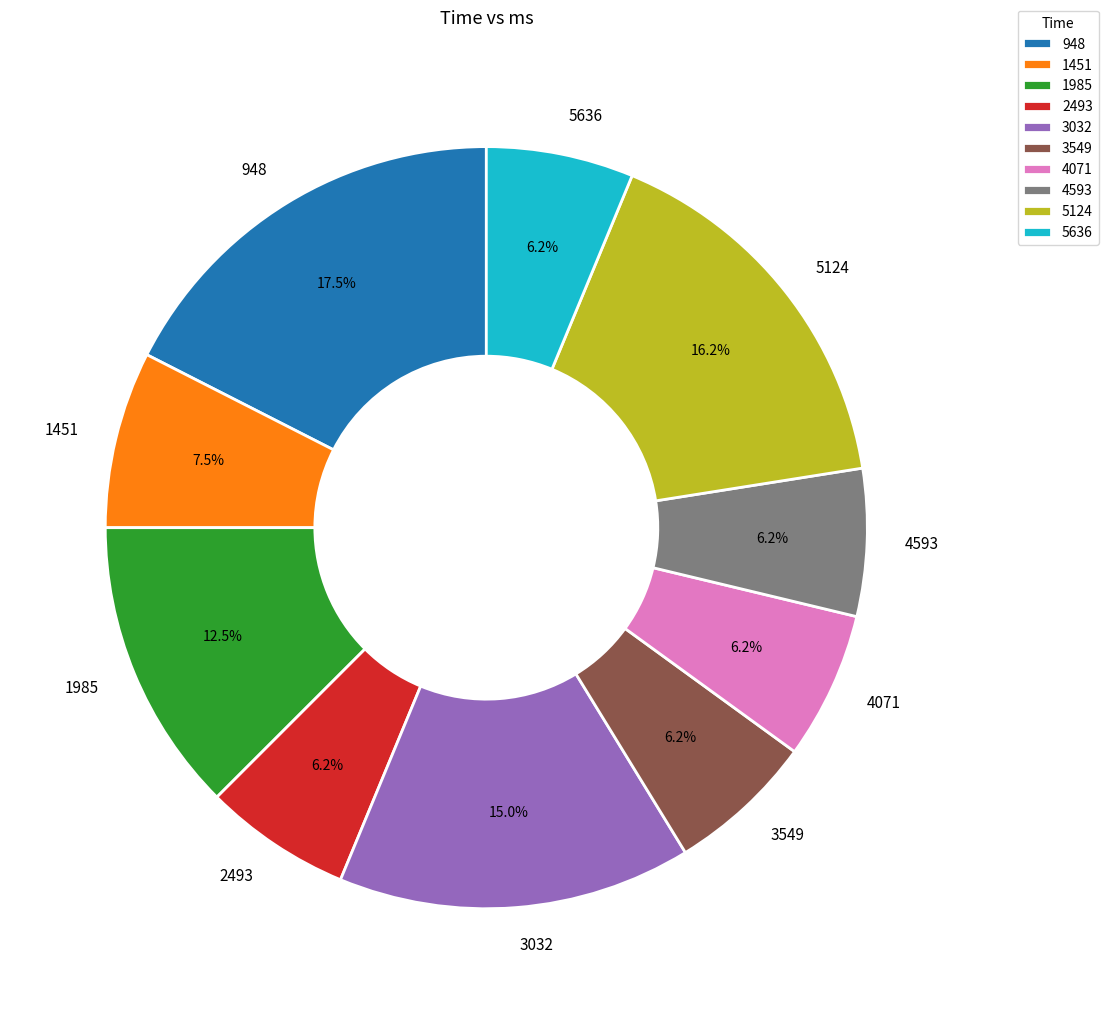

Approximately how many times larger is the value at 5124 compared to 1985?

1.3